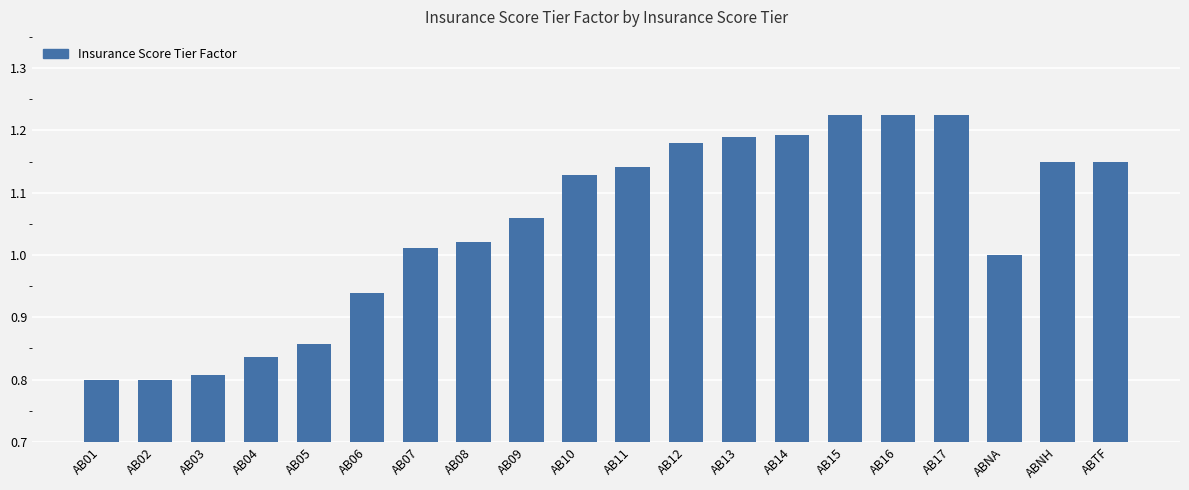

What is the sum of all values?

20.9